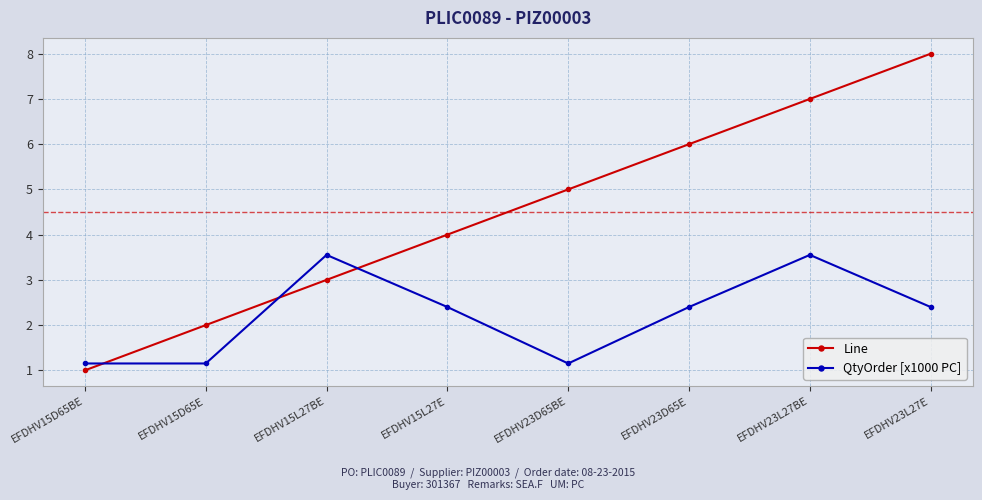

After their last crossing, which series has the higher values: Line or QtyOrder [x1000 PC]?

Line